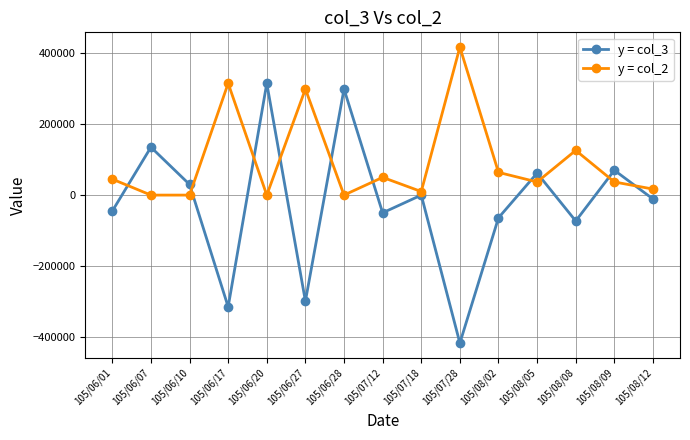

How many data points in y = col_2 are less than 37000?

6